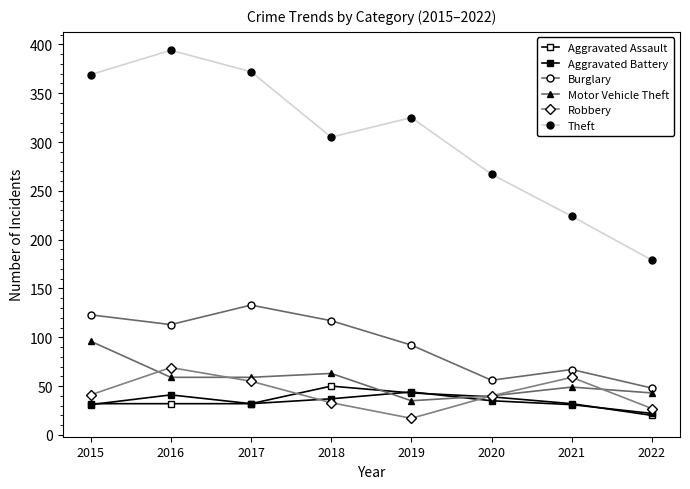

Which series has the largest total across all categories?

Theft